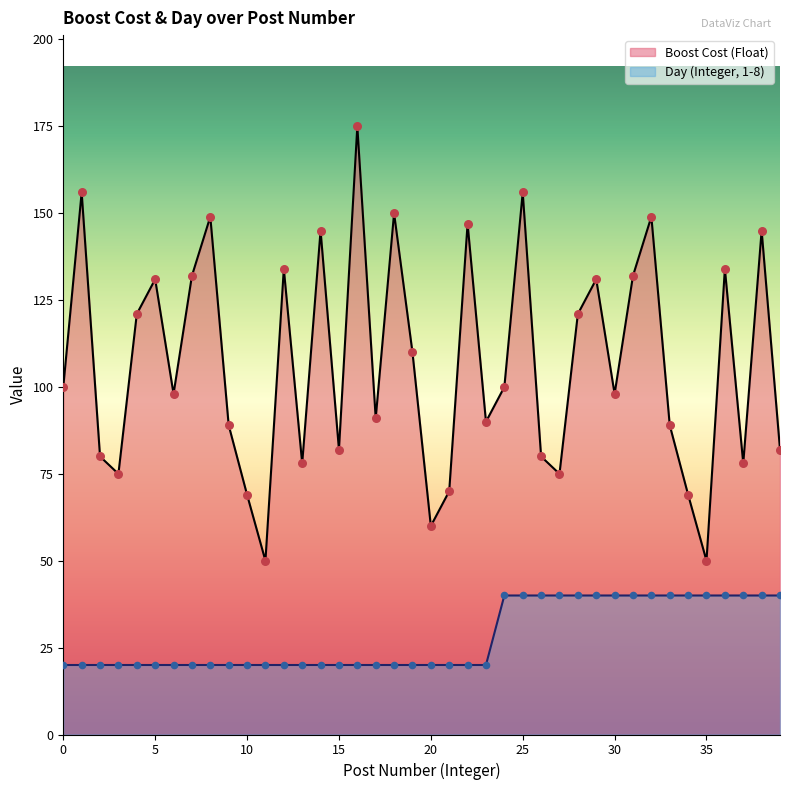

At how many categories does at least one series exceed 91?

22